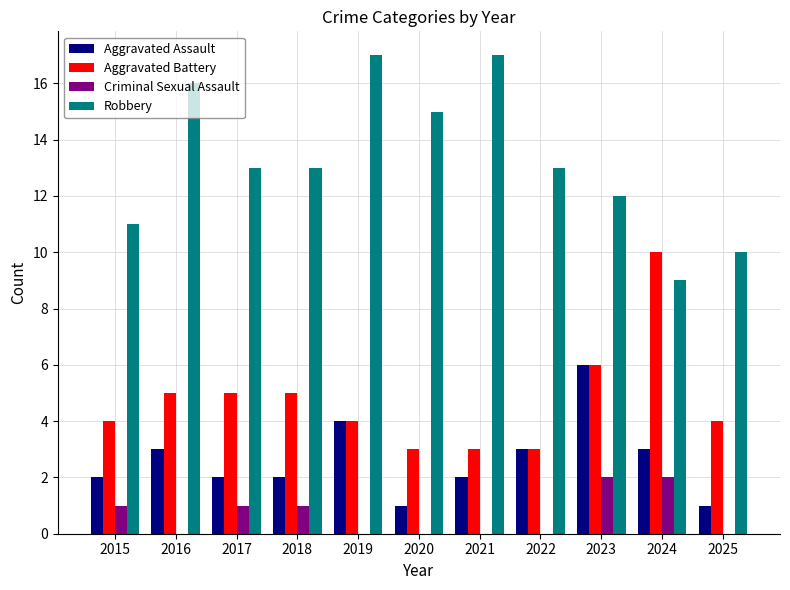

Reading left to right, extract all data points from this chart.

Aggravated Assault: 2015=2	2016=3	2017=2	2018=2	2019=4	2020=1	2021=2	2022=3	2023=6	2024=3	2025=1
Aggravated Battery: 2015=4	2016=5	2017=5	2018=5	2019=4	2020=3	2021=3	2022=3	2023=6	2024=10	2025=4
Criminal Sexual Assault: 2015=1	2016=0	2017=1	2018=1	2019=0	2020=0	2021=0	2022=0	2023=2	2024=2	2025=0
Robbery: 2015=11	2016=16	2017=13	2018=13	2019=17	2020=15	2021=17	2022=13	2023=12	2024=9	2025=10